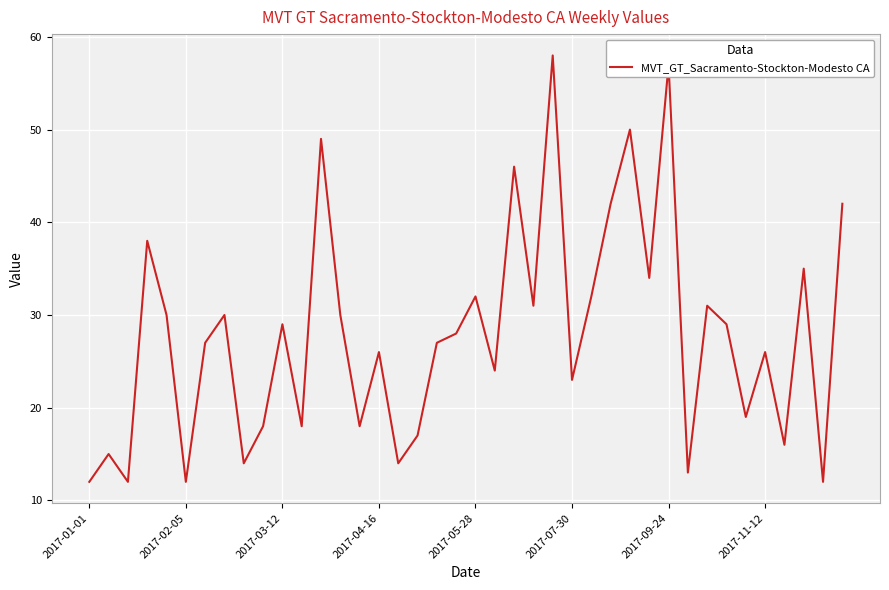

What is the smallest value displayed?

12